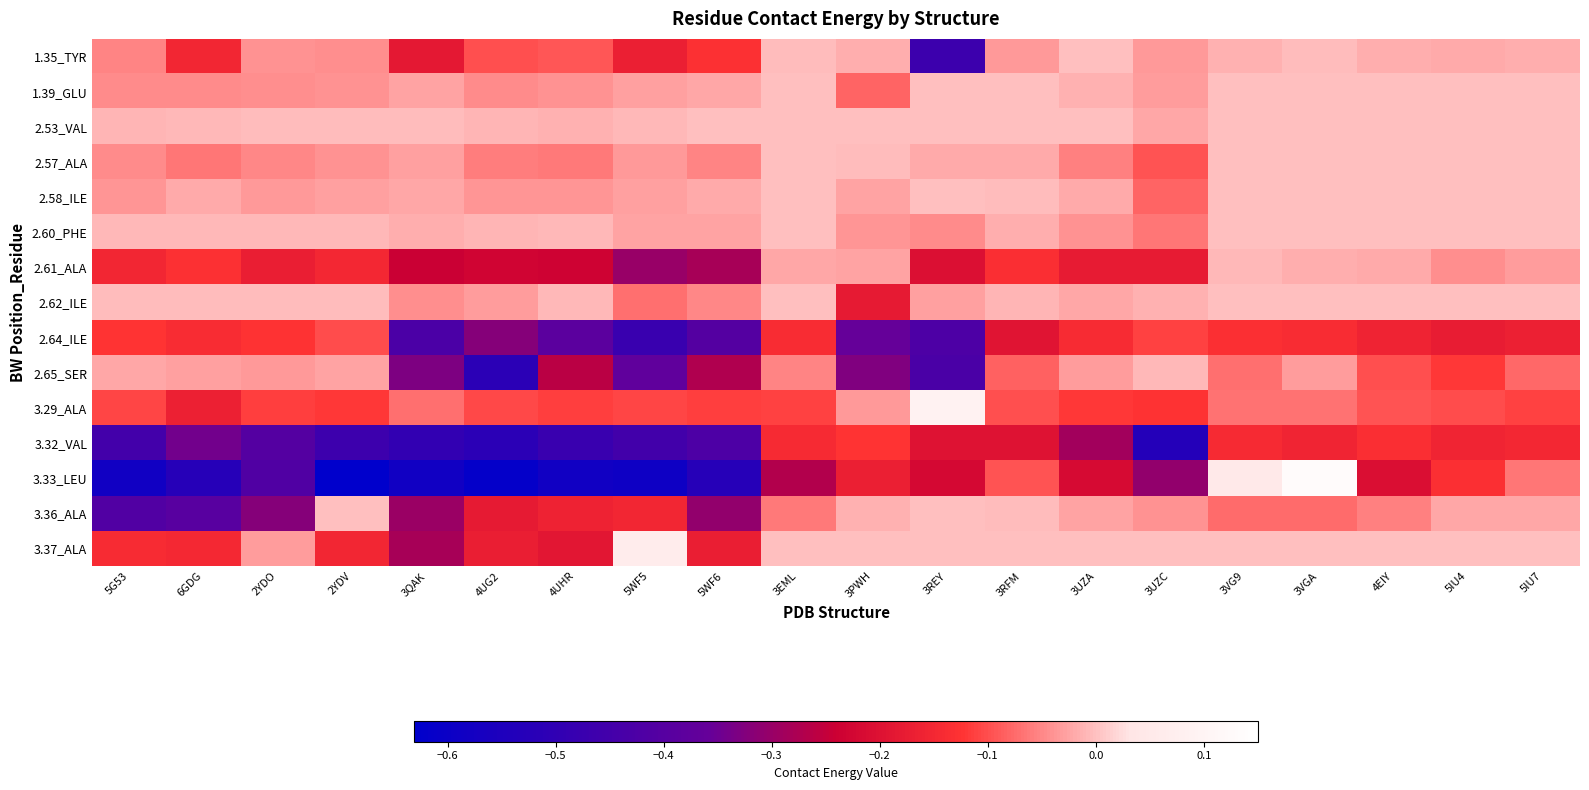

What is the maximum value shown in the chart?

0.1